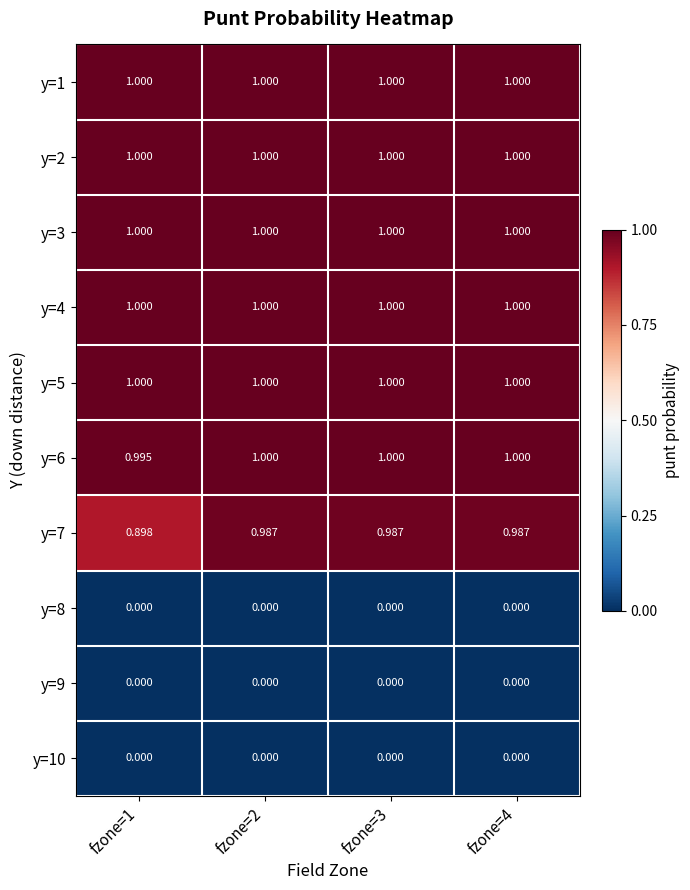

How many data points in y=6 are less than 1?

1